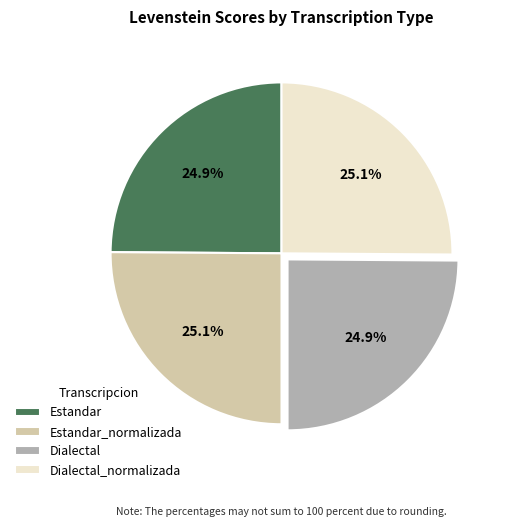

The Dialectal slice represents 35% of the pie. True or false?

False